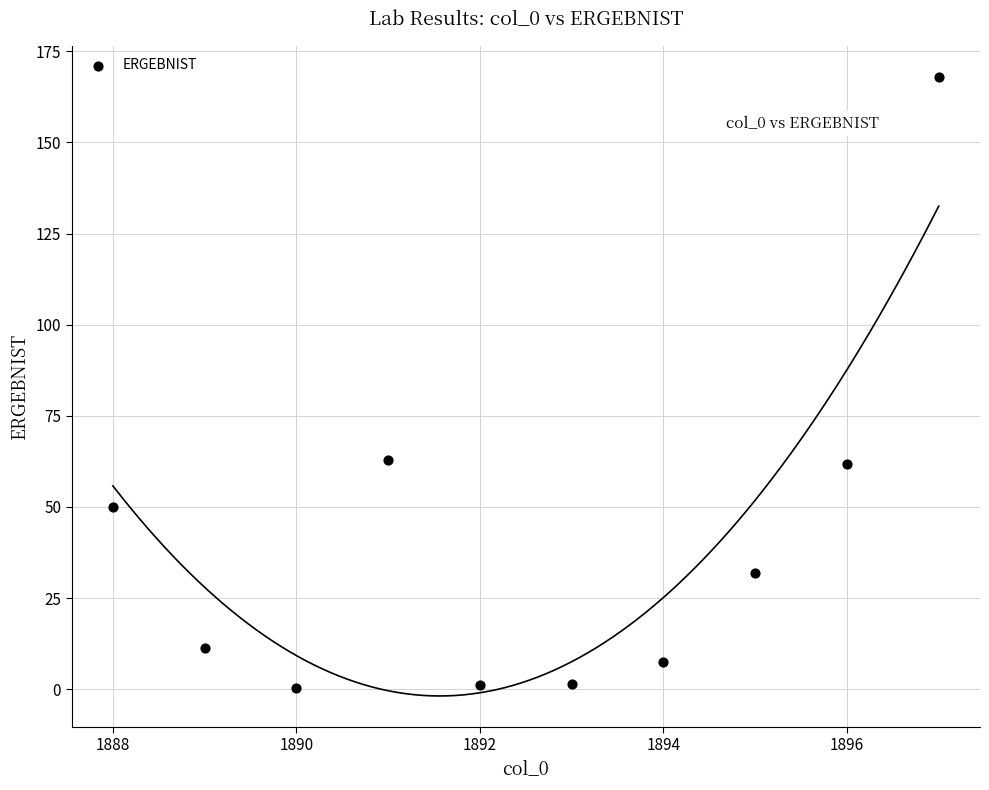

What is the average Y value?

39.6